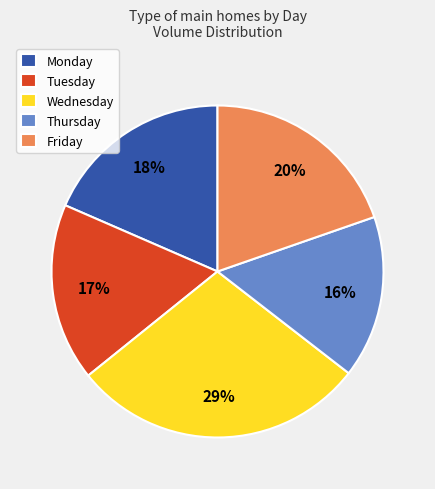

To the nearest percent, what is the combined percentage of Thursday and Monday?

34%